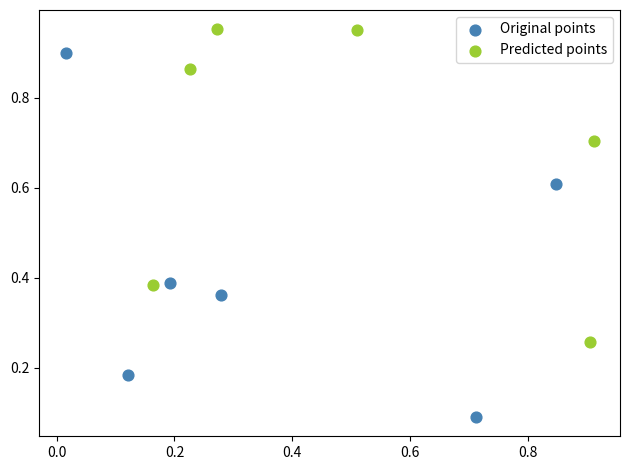

Which series has the widest spread of Y values?

Original points